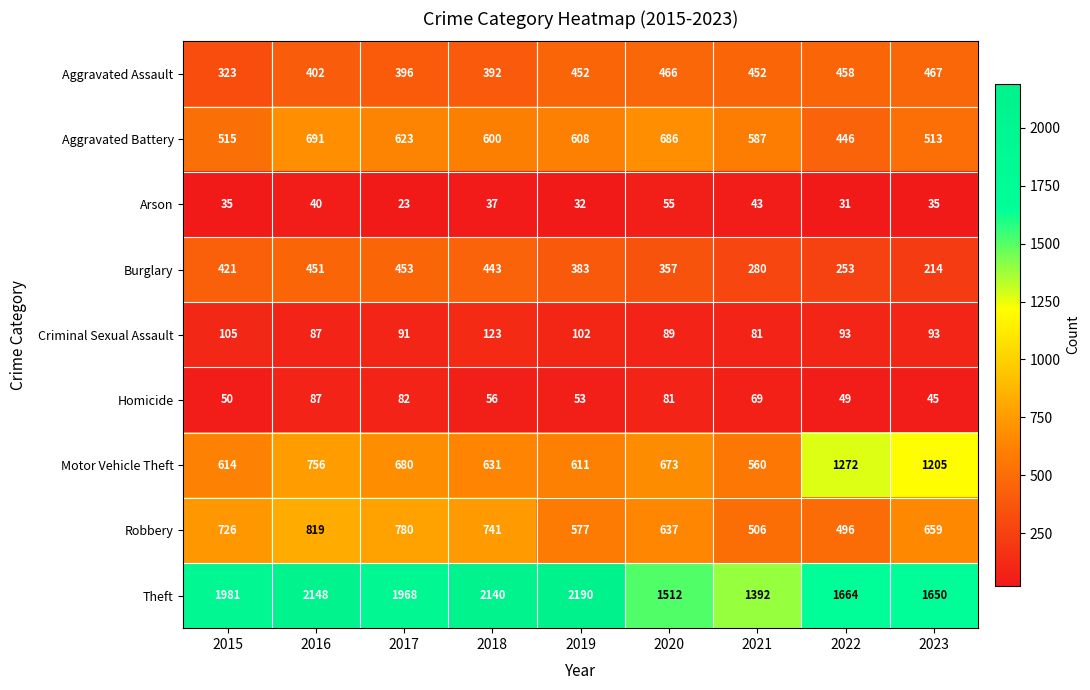

What is the difference between the highest and lowest values at 2022?

1633